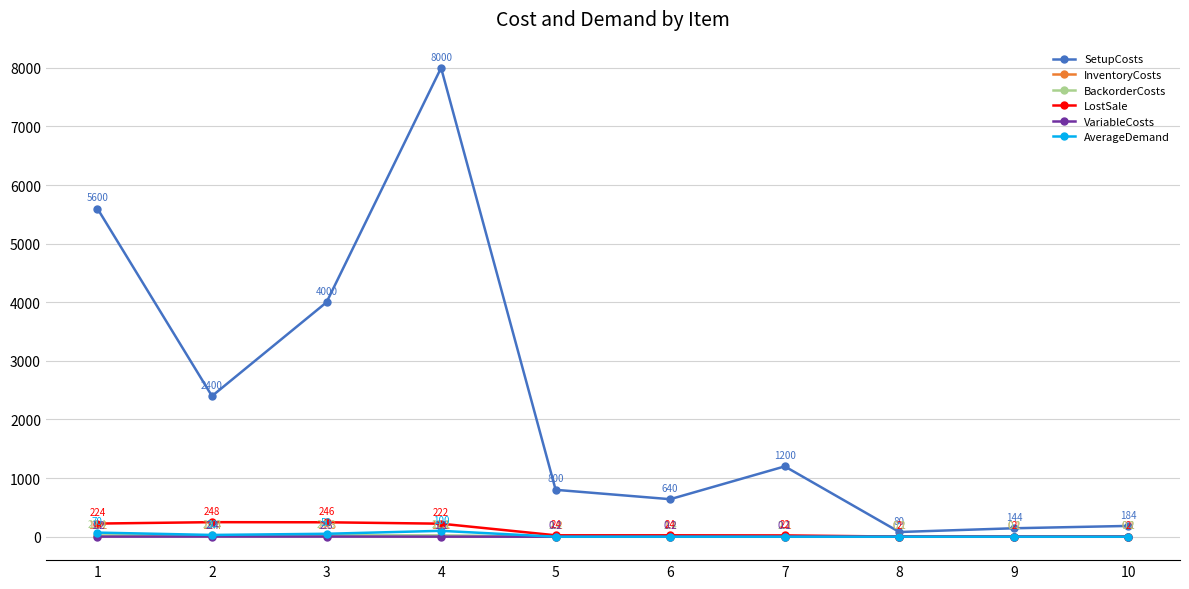

Is the value of BackorderCosts at 6 greater than the value of VariableCosts at 3?

Yes